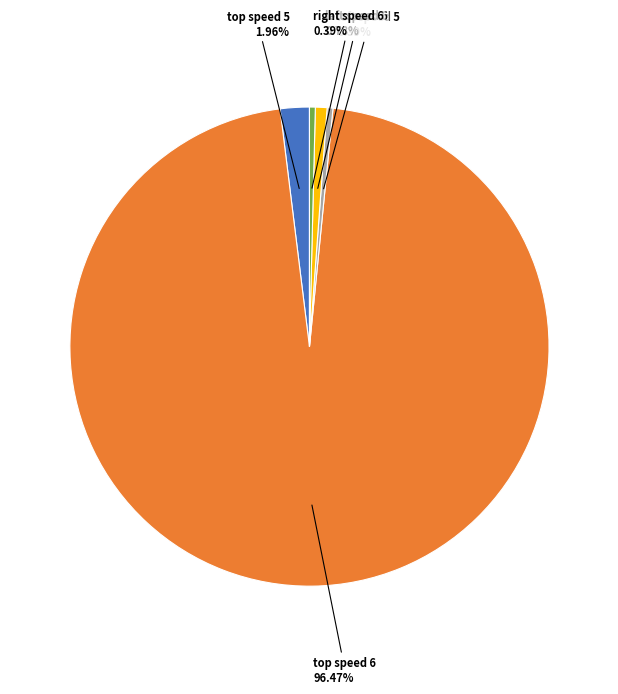

Is there any slice that represents more than half of the pie?

Yes